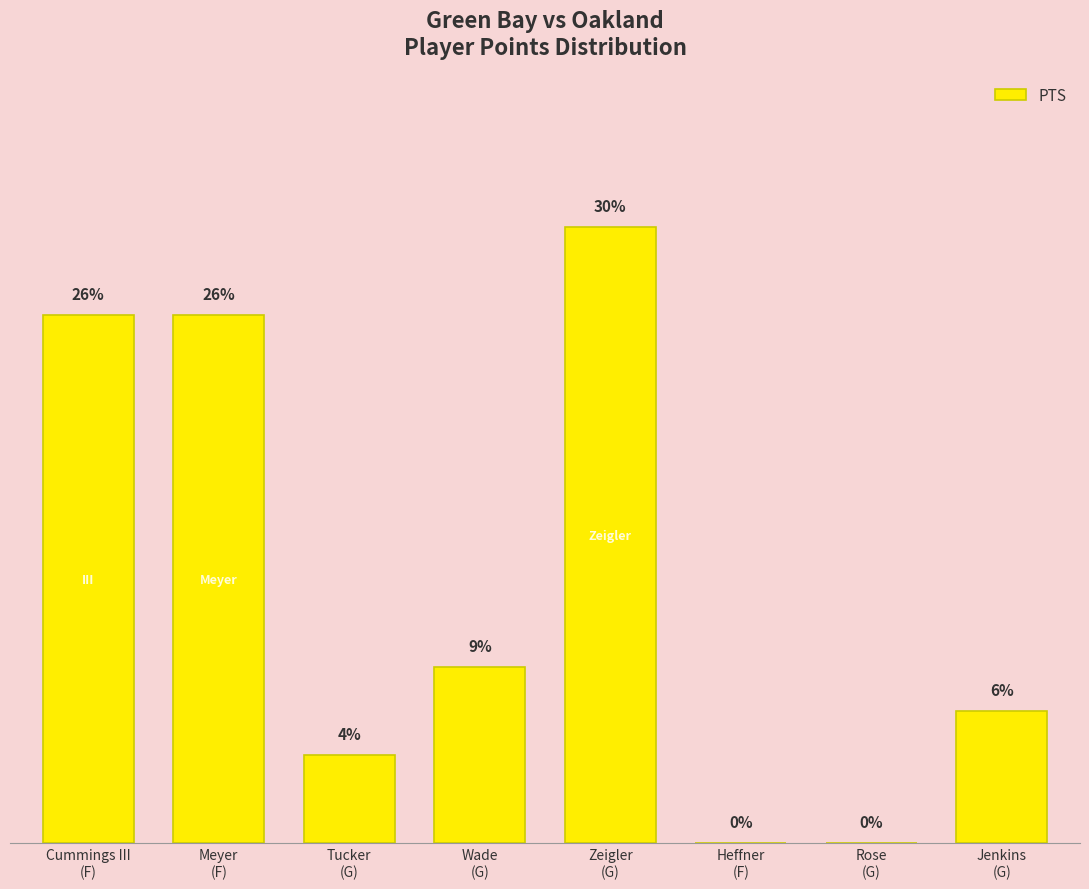

Are the bars horizontal?

No